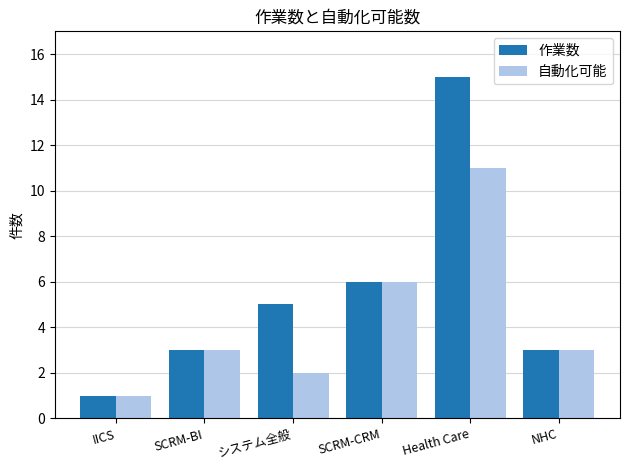

Reading left to right, what are all the values shown in this chart?

作業数: IICS=1	SCRM-BI=3	システム全般=5	SCRM-CRM=6	Health Care=15	NHC=3
自動化可能: IICS=1	SCRM-BI=3	システム全般=2	SCRM-CRM=6	Health Care=11	NHC=3